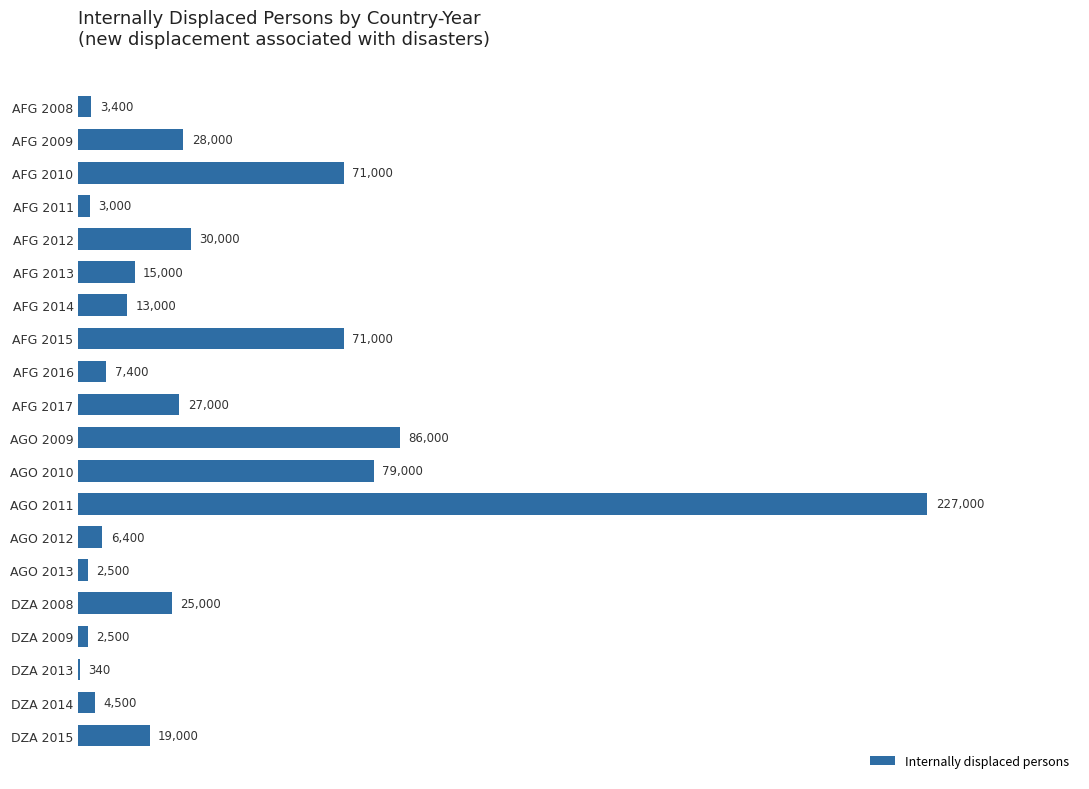

Is it true that the value at AFG 2010 is 49027?

False